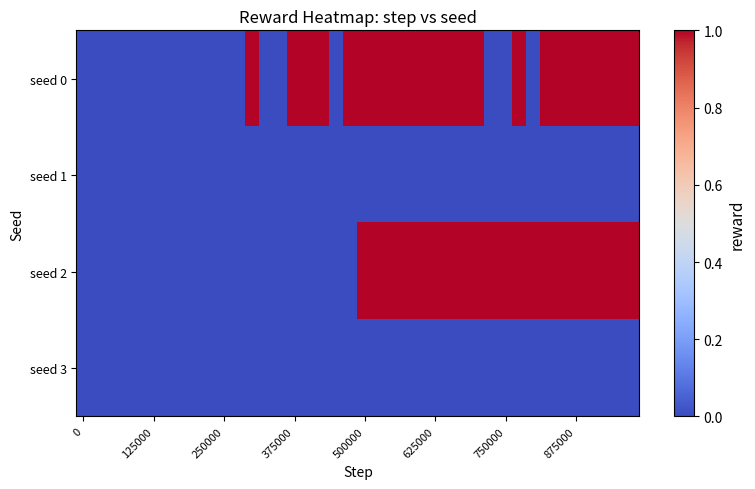

List the series in order of their peak value, lowest first.

seed 1, seed 3, seed 0, seed 2